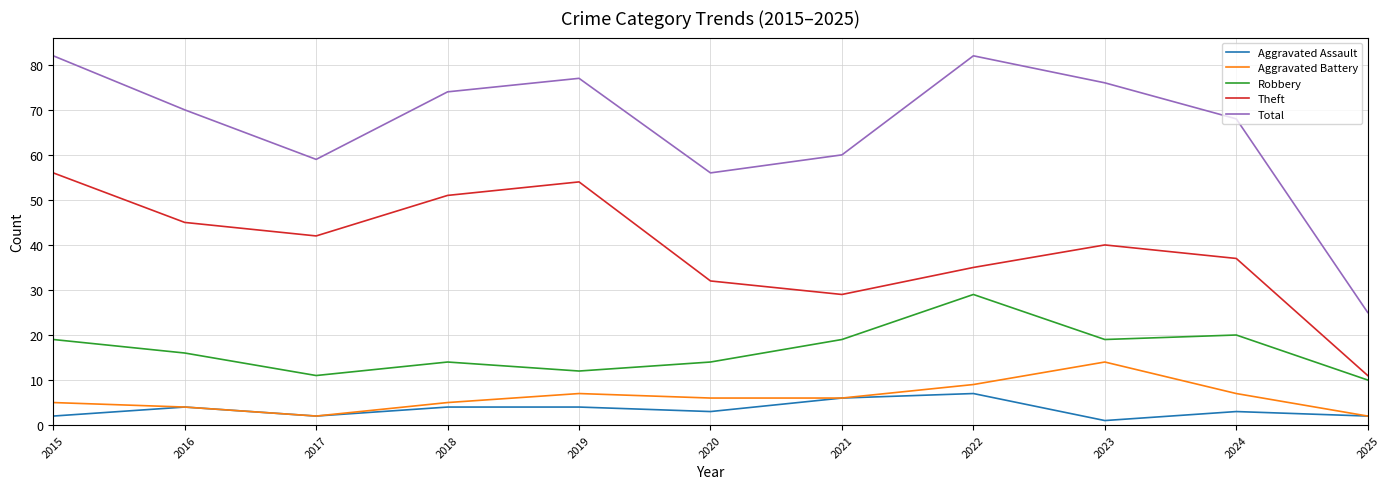

Is it true that Theft equals 51 at 2018?

True